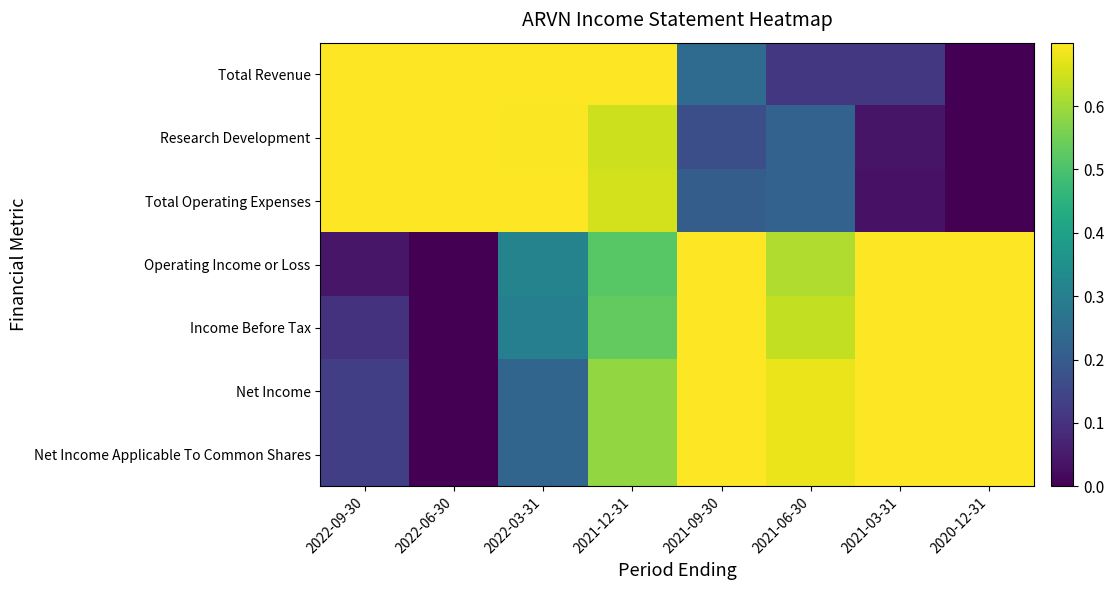

How many categories are shown in the chart?

8